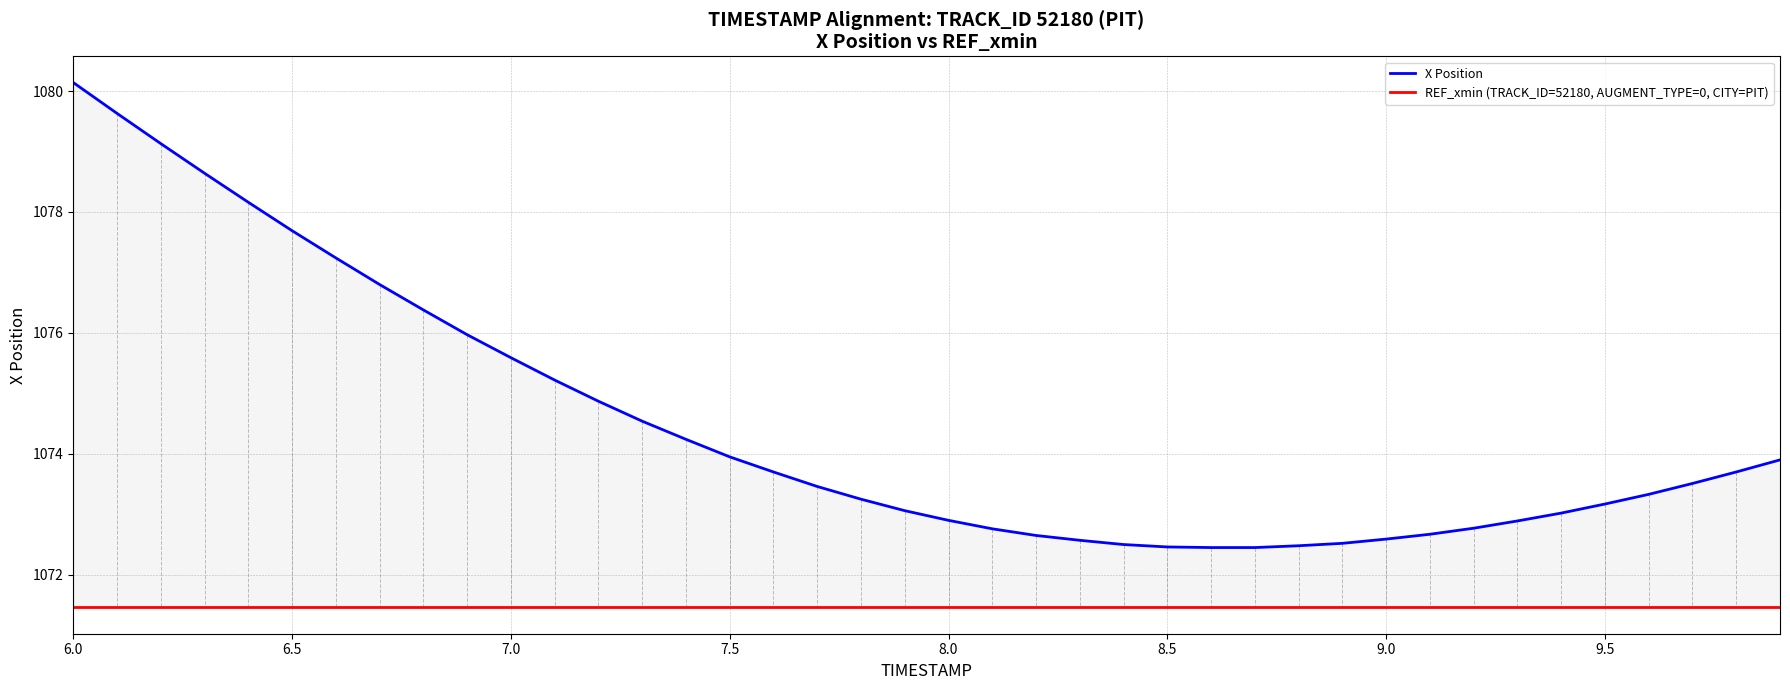

At which label does REF_xmin (TRACK_ID=52180, AUGMENT_TYPE=0, CITY=PIT) reach its peak?

6.0